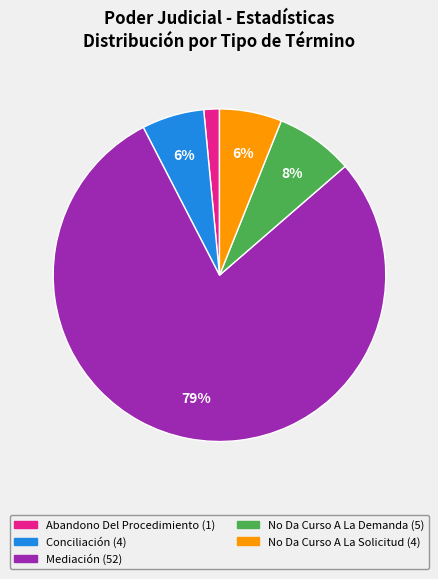

Count the number of slices in the pie.

5